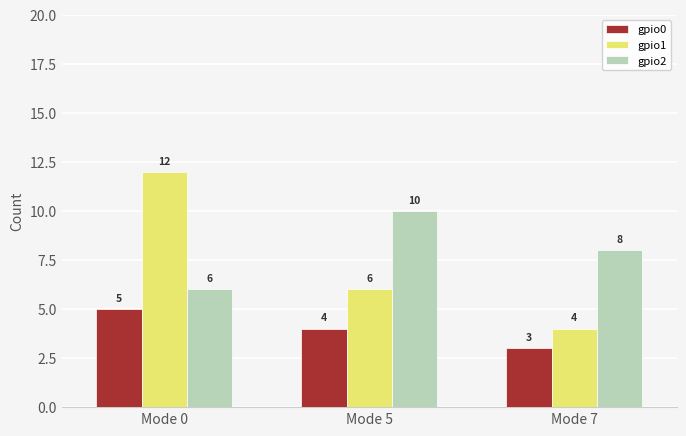

At which label is gpio1 closest to 8?

Mode 5